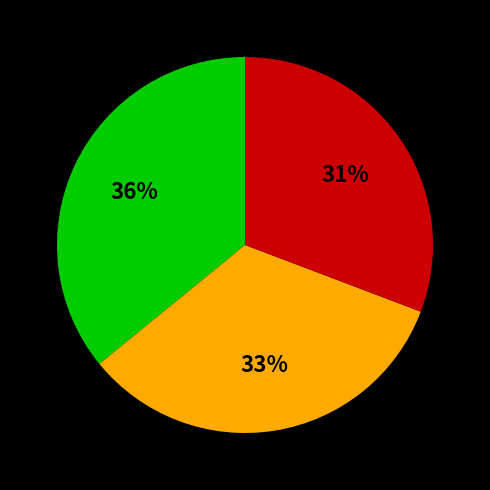

To the nearest percent, what is the average slice percentage?

33%